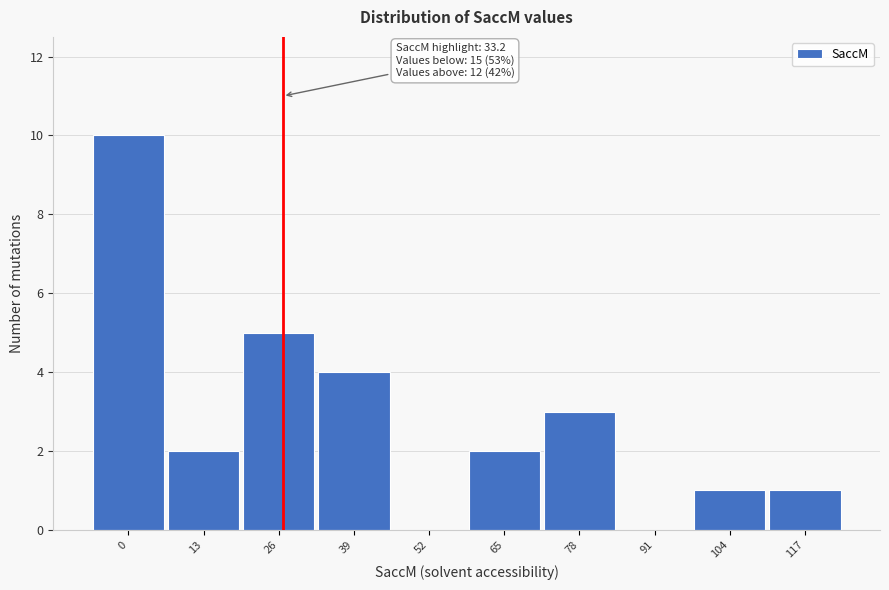

Reading left to right, what are all the values shown in this chart?

0=10	13=2	26=5	39=4	52=0	65=2	78=3	91=0	104=1	117=1